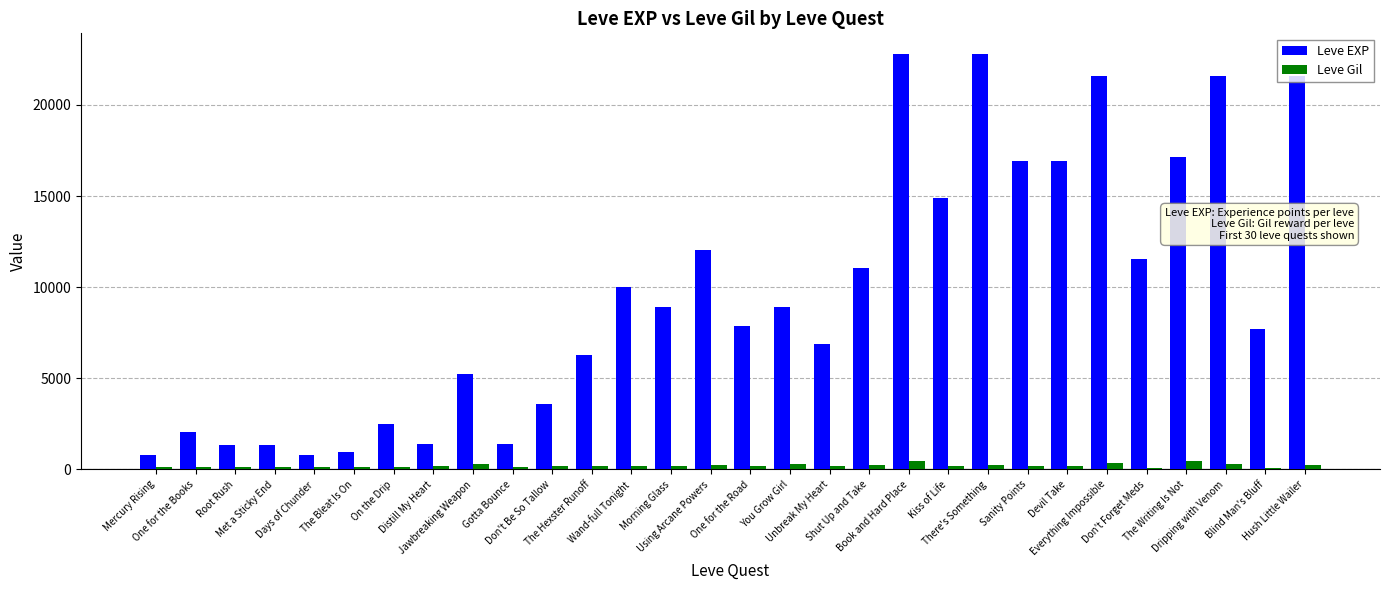

What position from the right is The Writing Is Not?

4